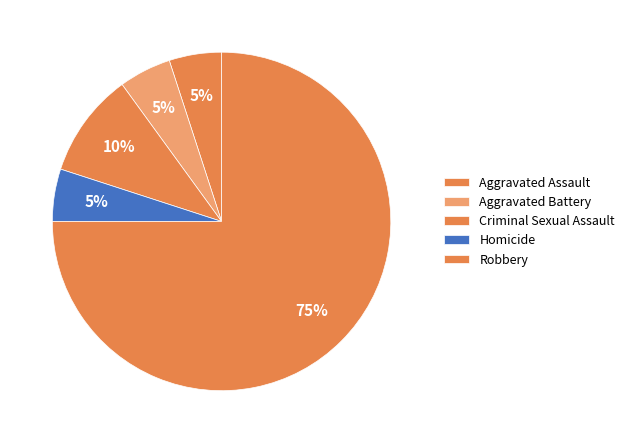

Is it true that Aggravated Battery is 5% of the pie?

True